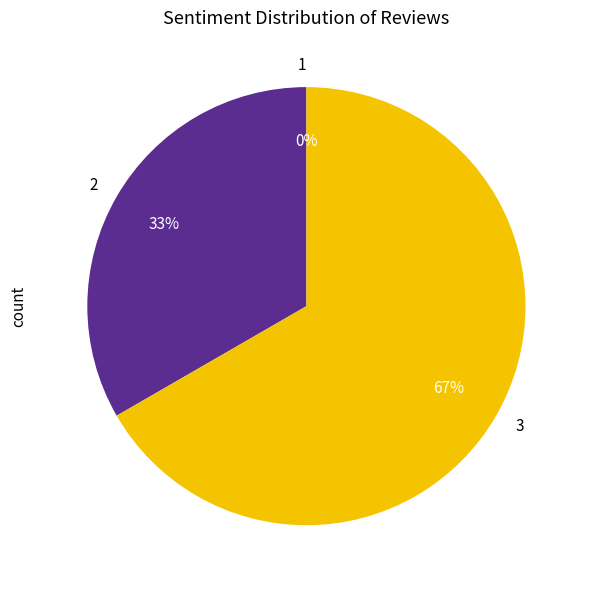

What is the majority slice?

3